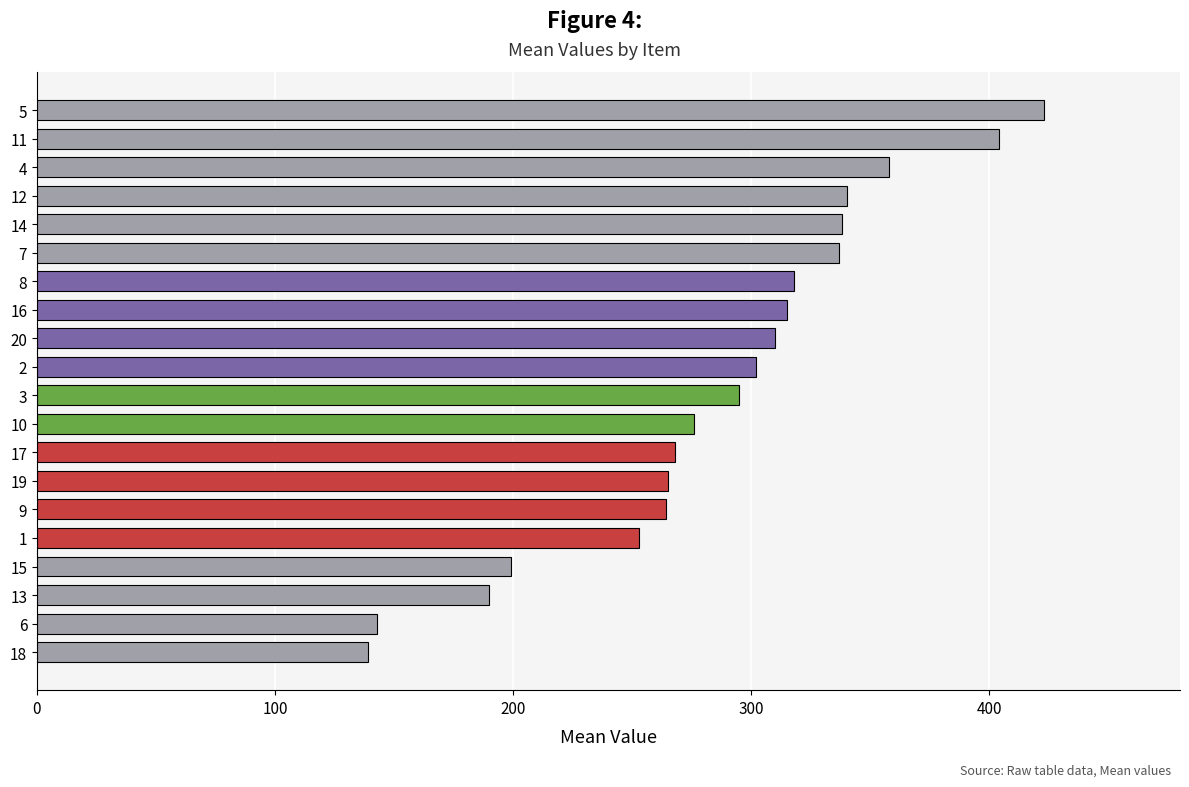

Between 12 and 13, which is larger?

12